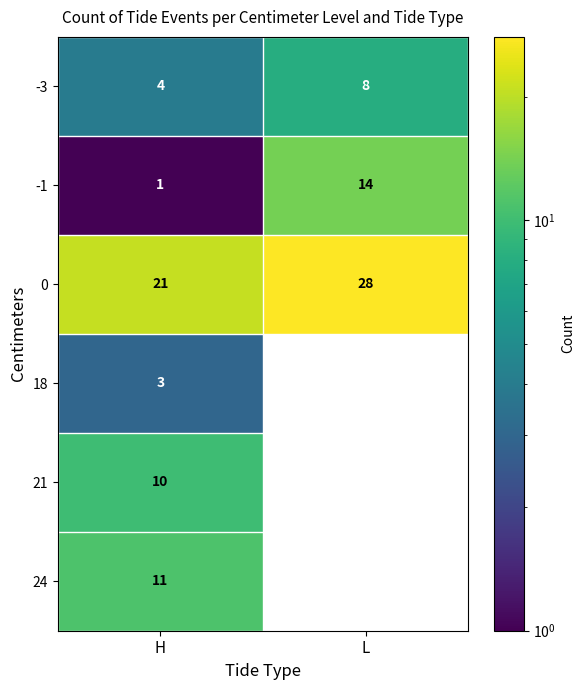

What is the difference between the -3 values at L and H?

4